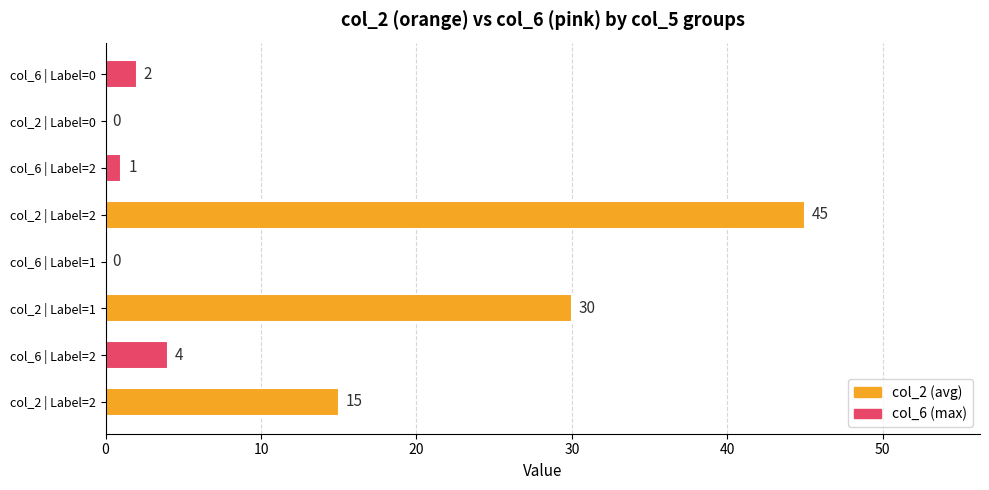

Count the number of categories in the chart.

8